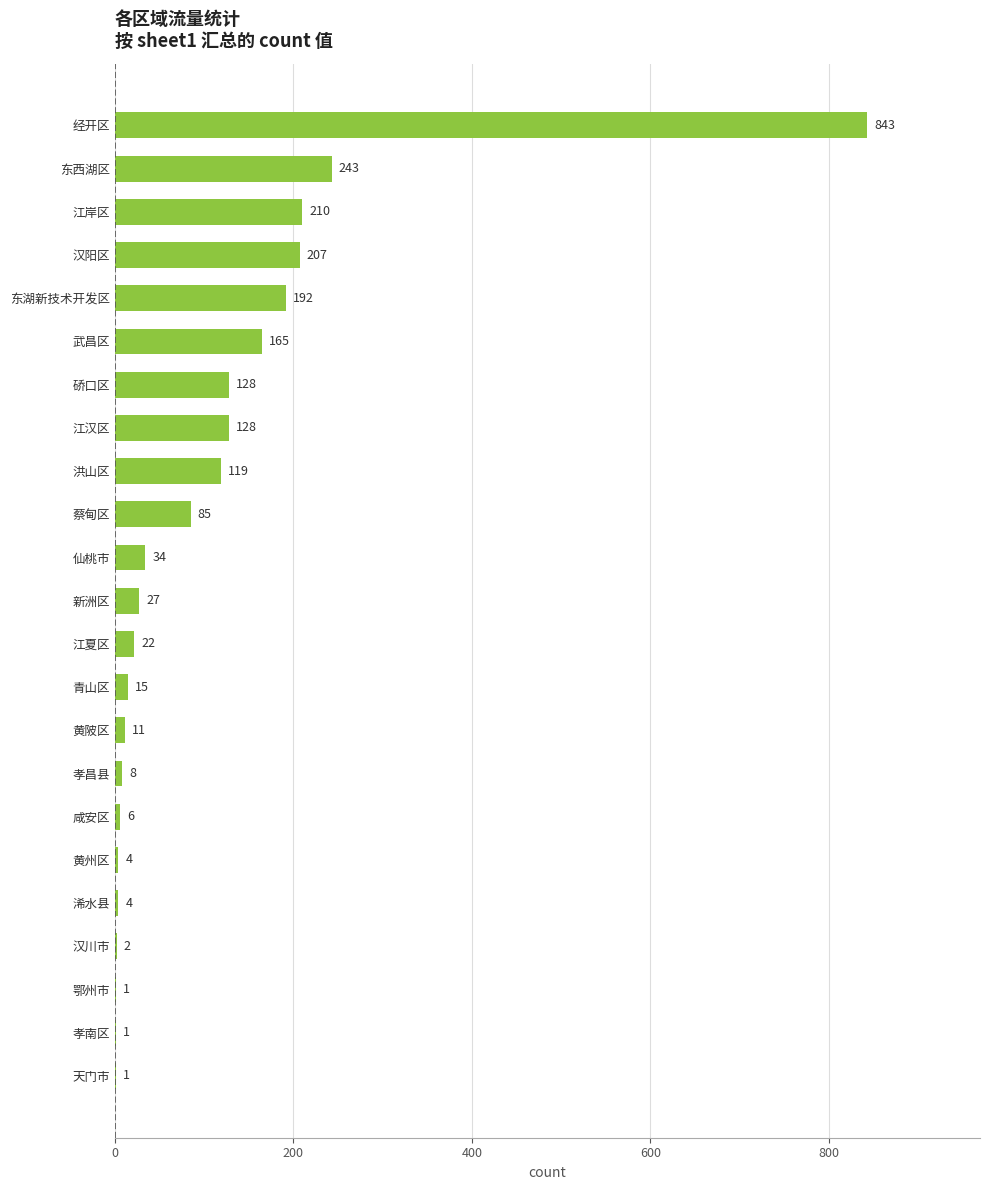

What is the maximum value shown in the chart?

843